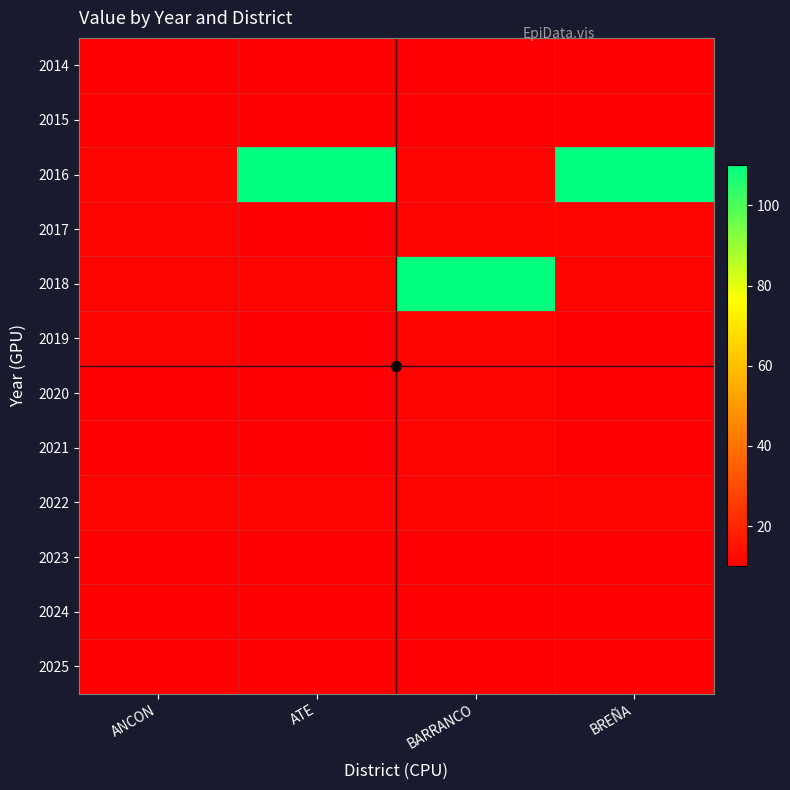

At ANCON, list the series in order from largest to smallest.

2016, 2017, 2018, 2019, 2022, 2014, 2015, 2020, 2021, 2023, 2024, 2025